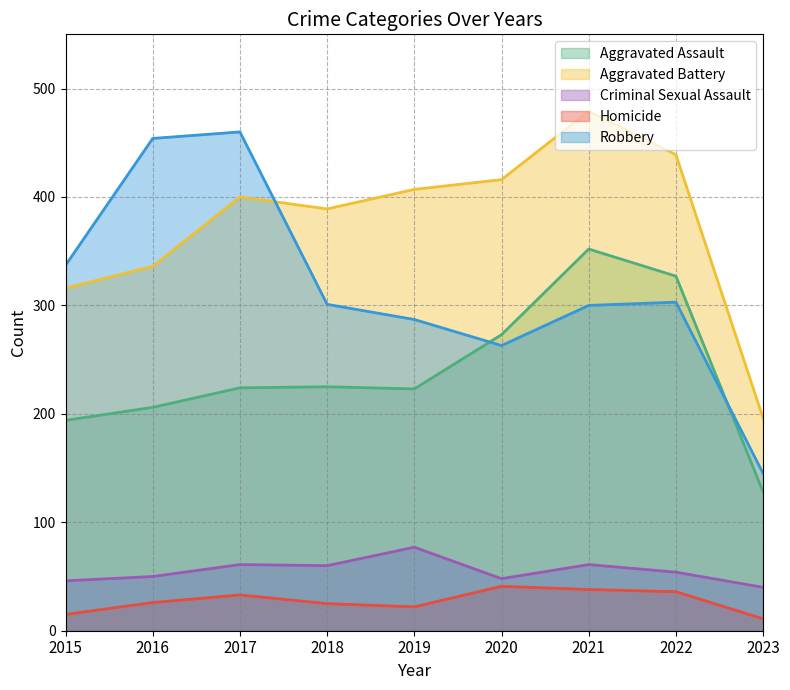

Which series has the largest range (max minus min)?

Robbery